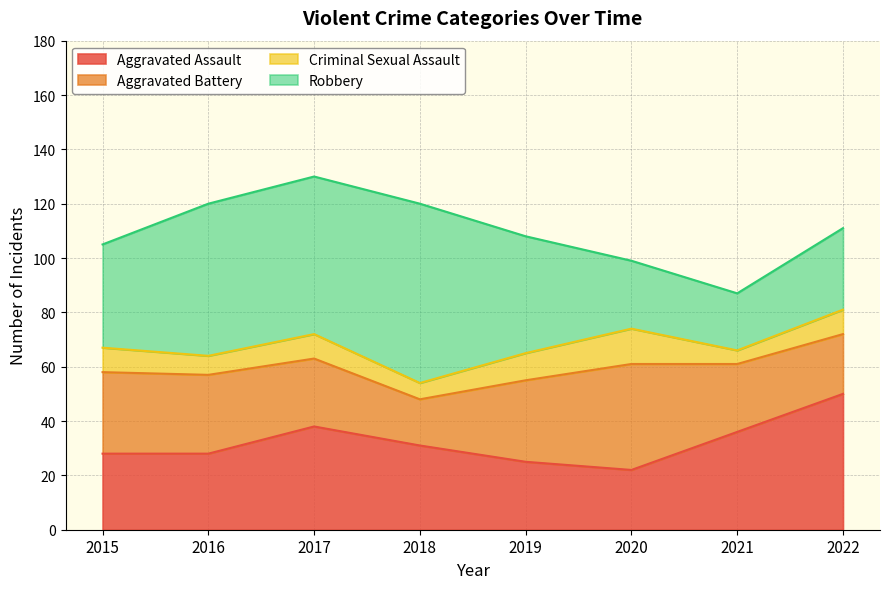

What is the minimum value for Aggravated Battery?

17